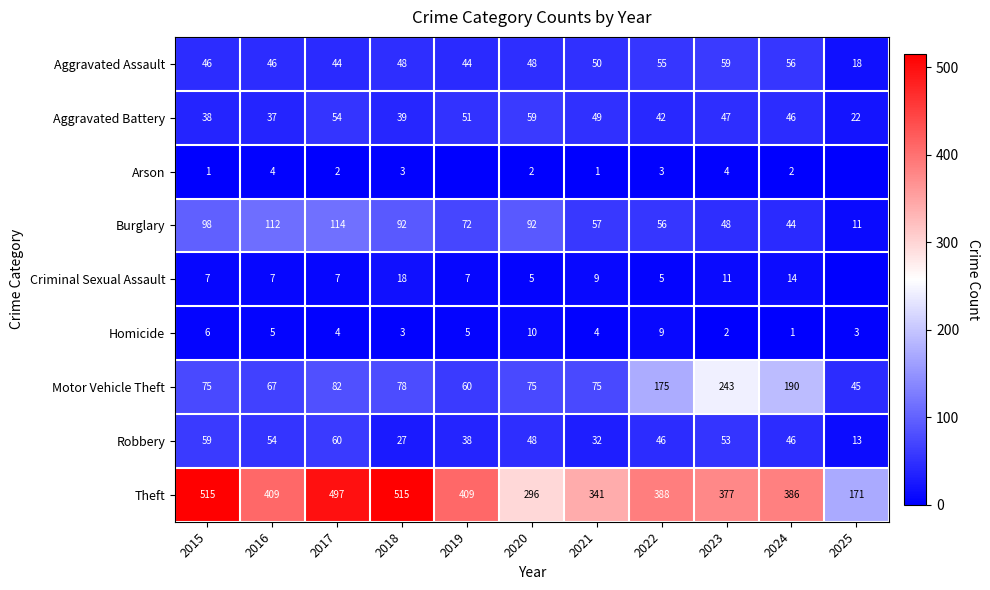

Read the Aggravated Battery value at 2017, to the nearest 10.

50